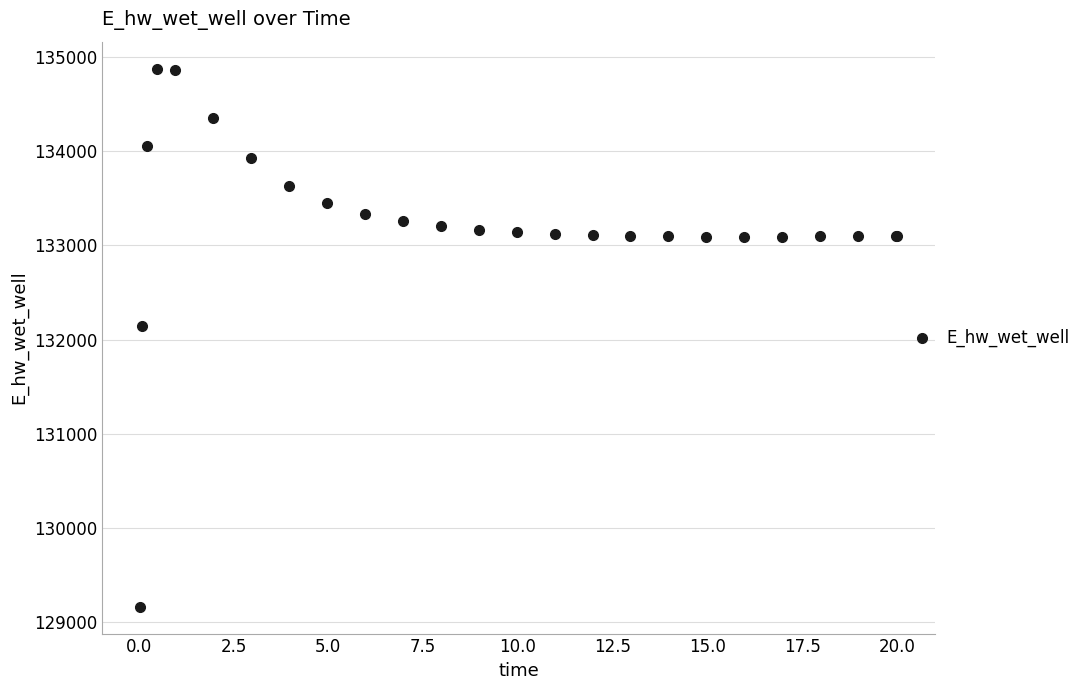

What Y value in the scatter plot is closest to 132021?

132146.2